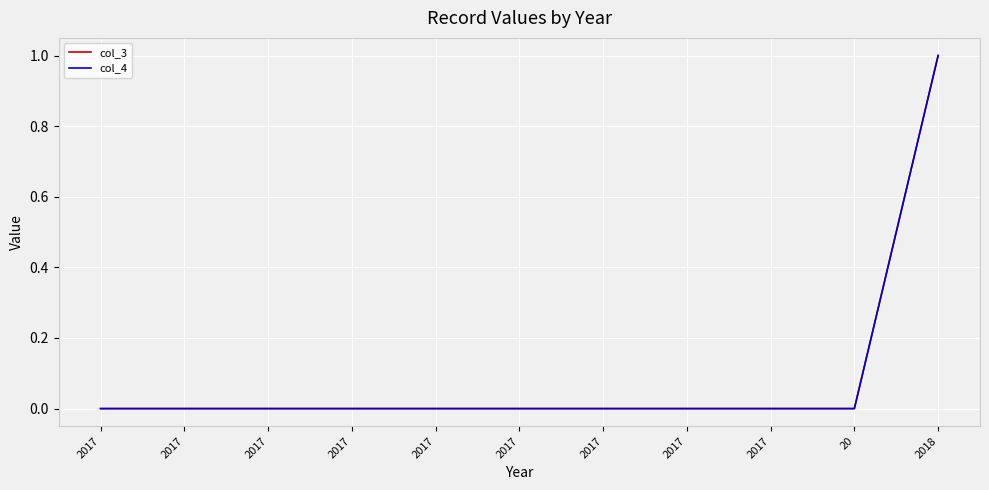

Does the chart have visible grid lines?

Yes